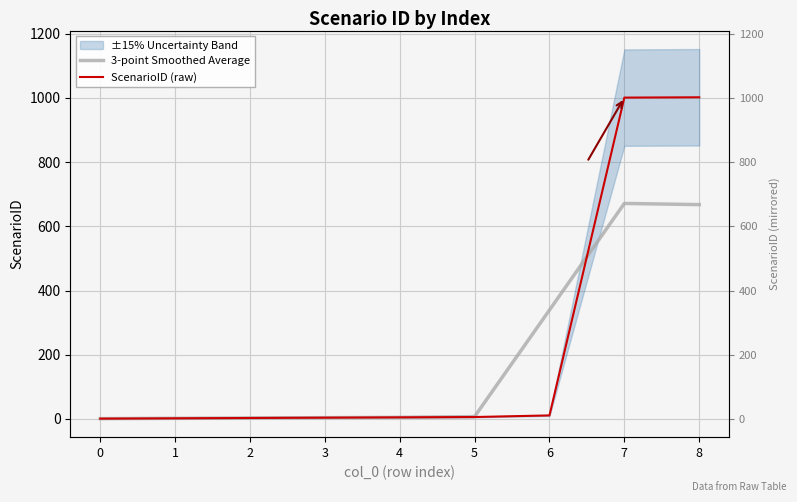

Read the 3-point Smoothed Average value at 3.

4.0